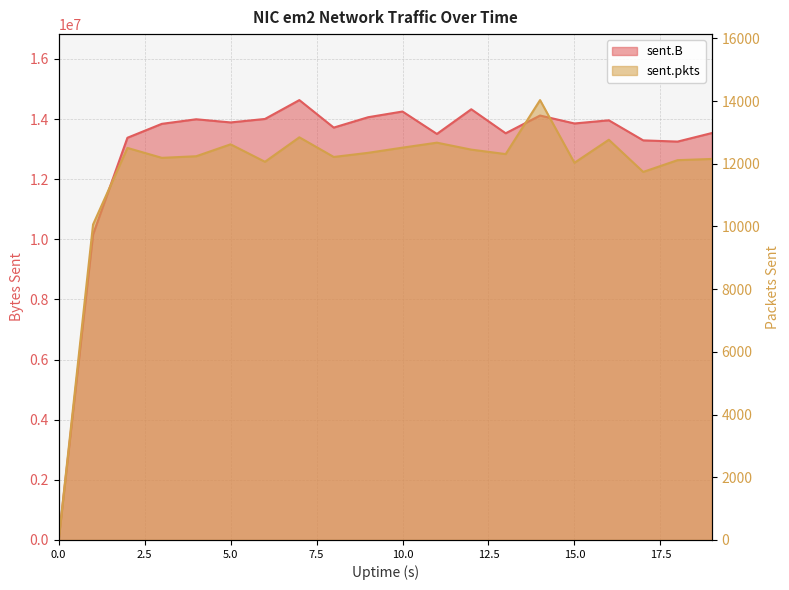

Reading right to left, list all the values displayed in this chart.

sent.B: 13534697	13249494	13289818	13957465	13851846	14116062	13525858	14324642	13503778	14249702	14059829	13714884	14629449	14002162	13886762	13991848	13839593	13376803	10160660	0
sent.pkts: 12154	12115	11740	12766	12031	14031	12309	12451	12673	12514	12349	12217	12844	12063	12620	12240	12189	12505	10062	0